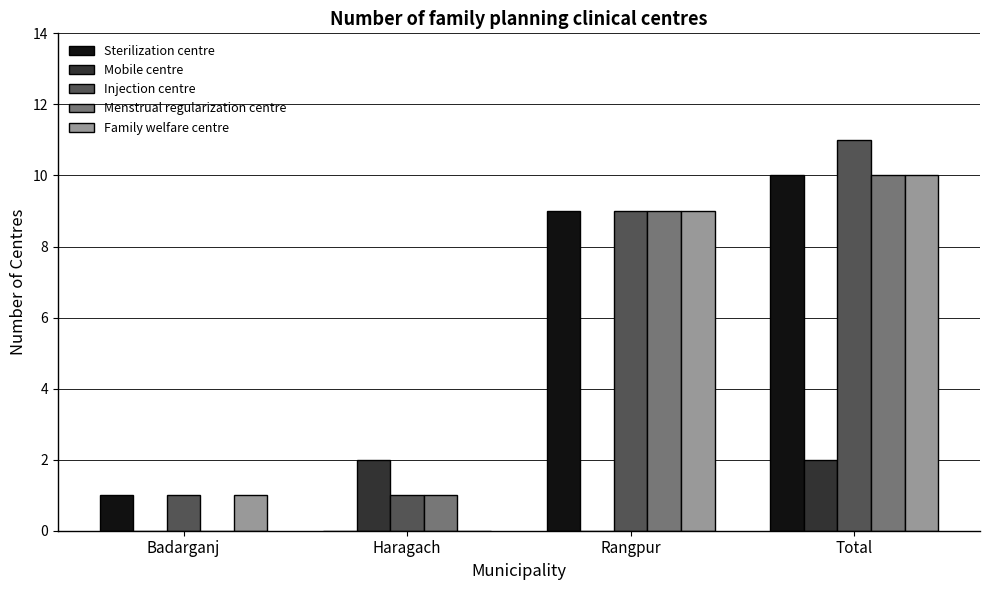

What is the sum of all Family welfare centre values?

20